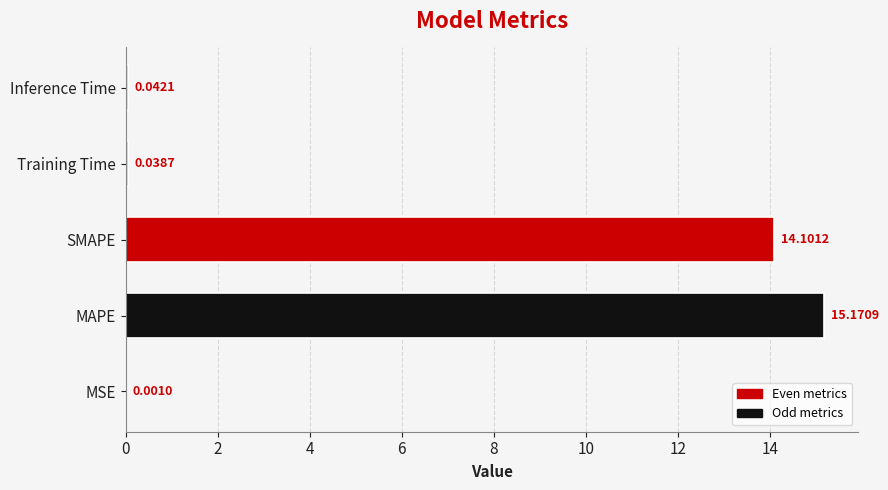

At which label is the value closest to 7?

Inference Time